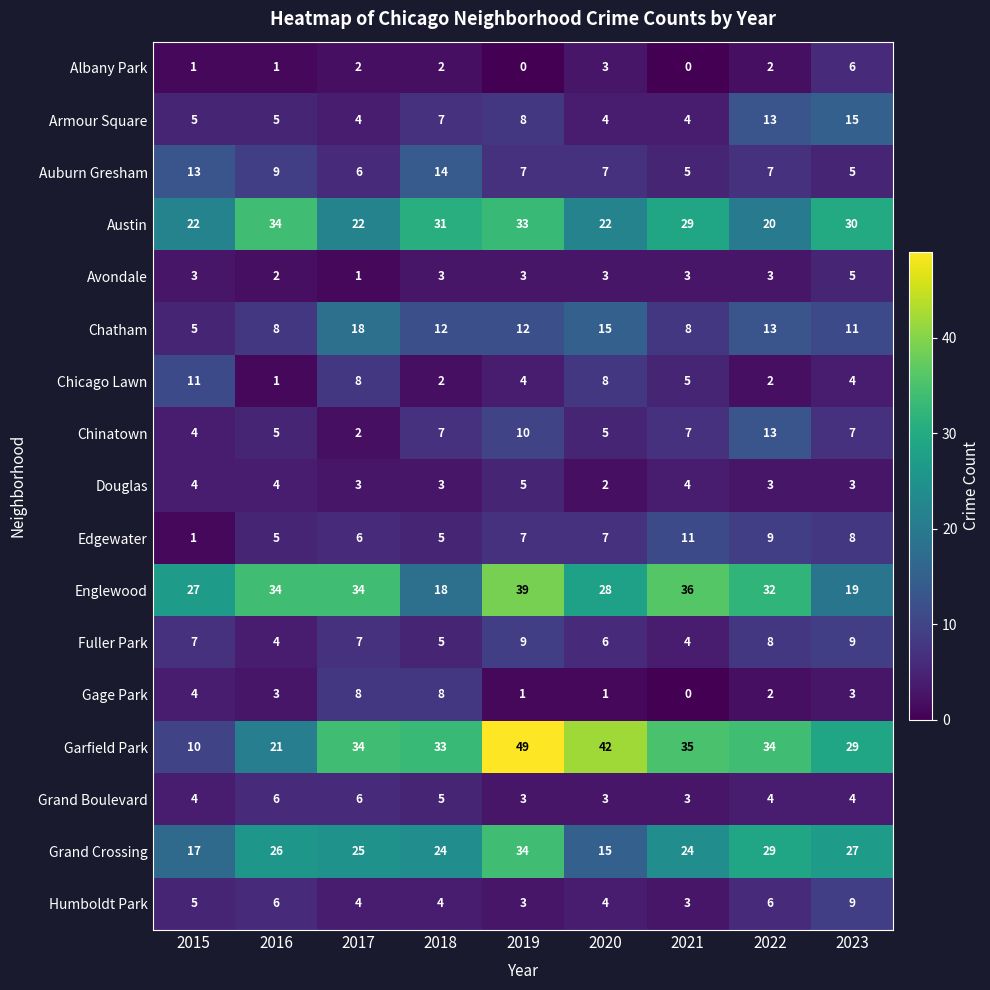

How many data points does each series have?

9